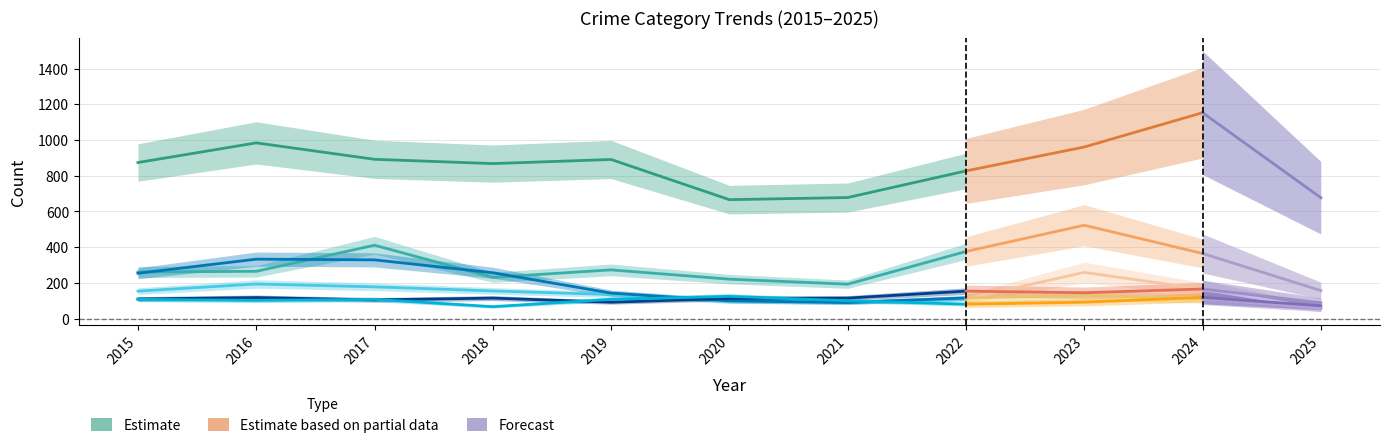

Where is the data nearest to the value 825?

2022